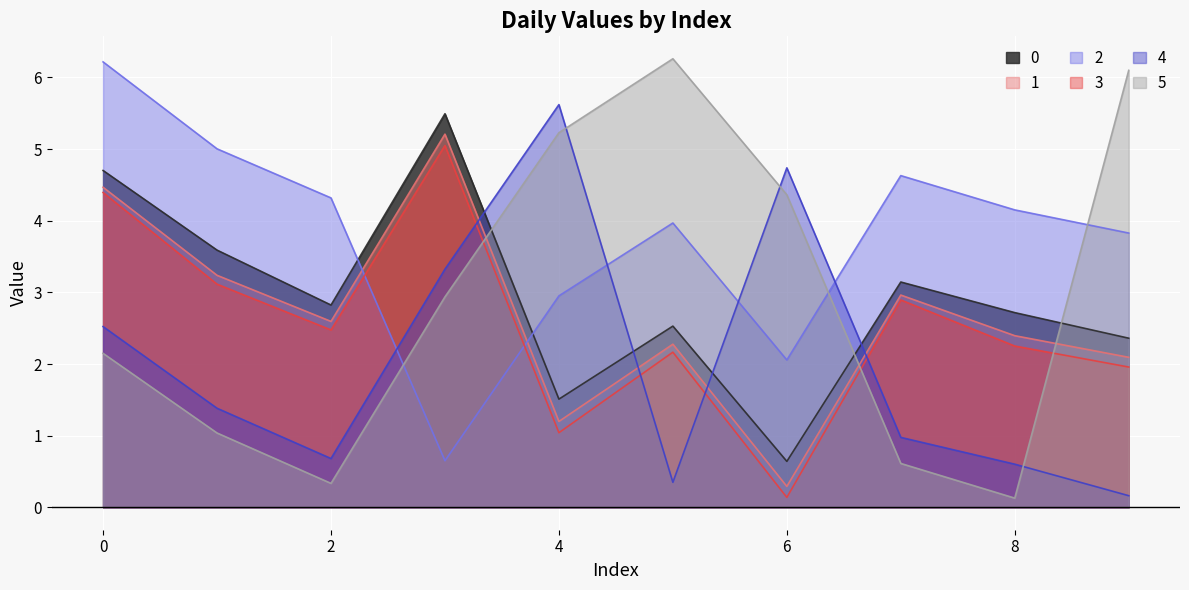

True or false: 2 has a value of 4.2 at 8.

True